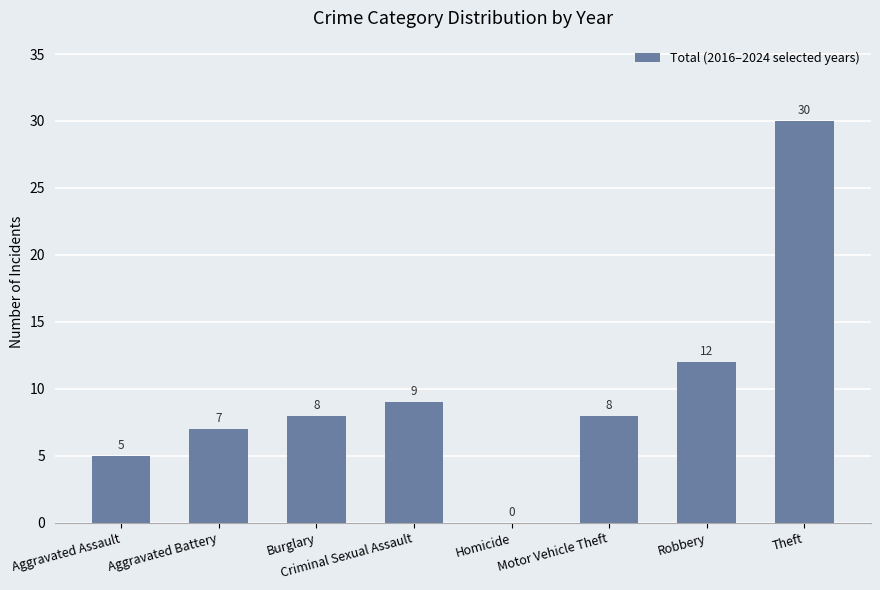

How many positive values are there?

7